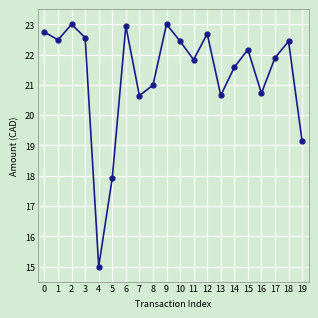

Between 15 and 11, which is larger?

15